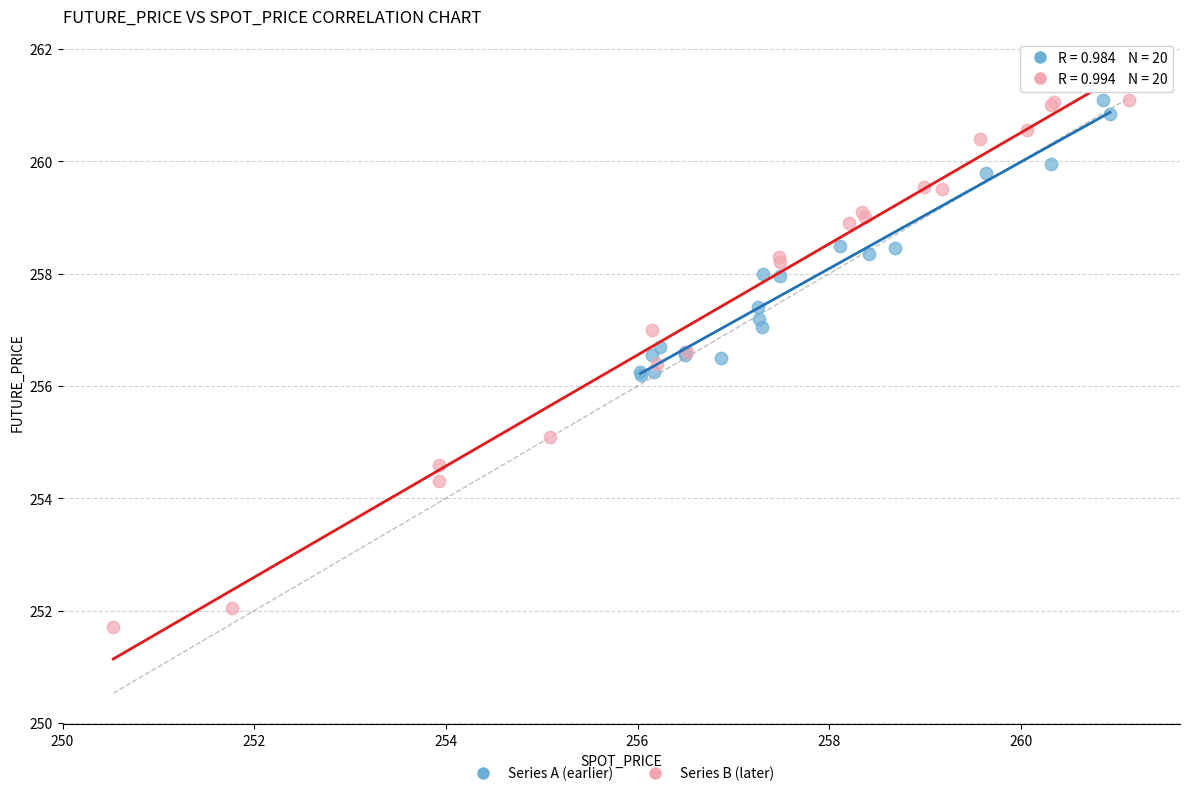

Which series has the widest spread of Y values?

Series B (later)